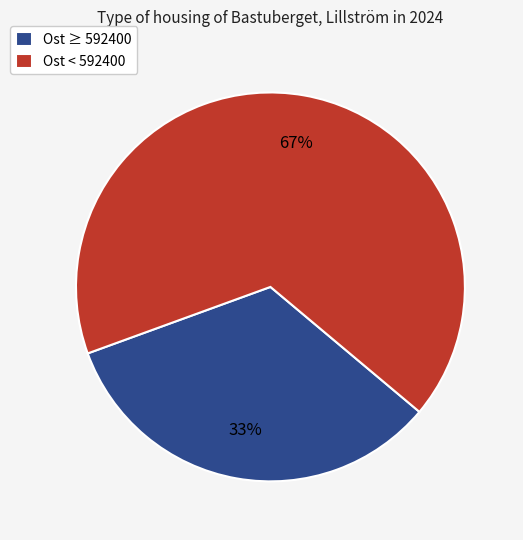

Is there a majority slice in this chart?

Yes